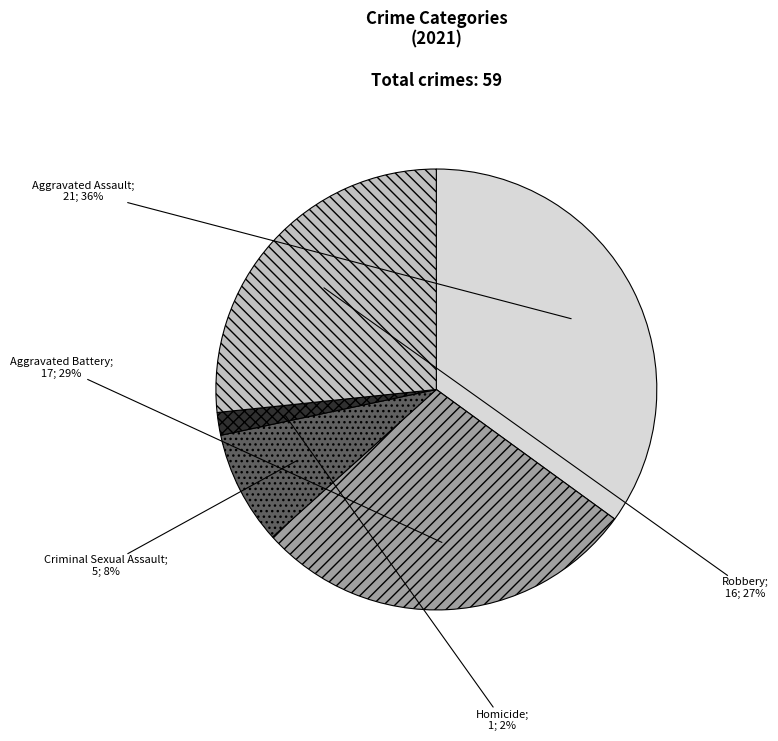

To the nearest percent, what is the combined percentage of Criminal Sexual Assault and Robbery?

35%